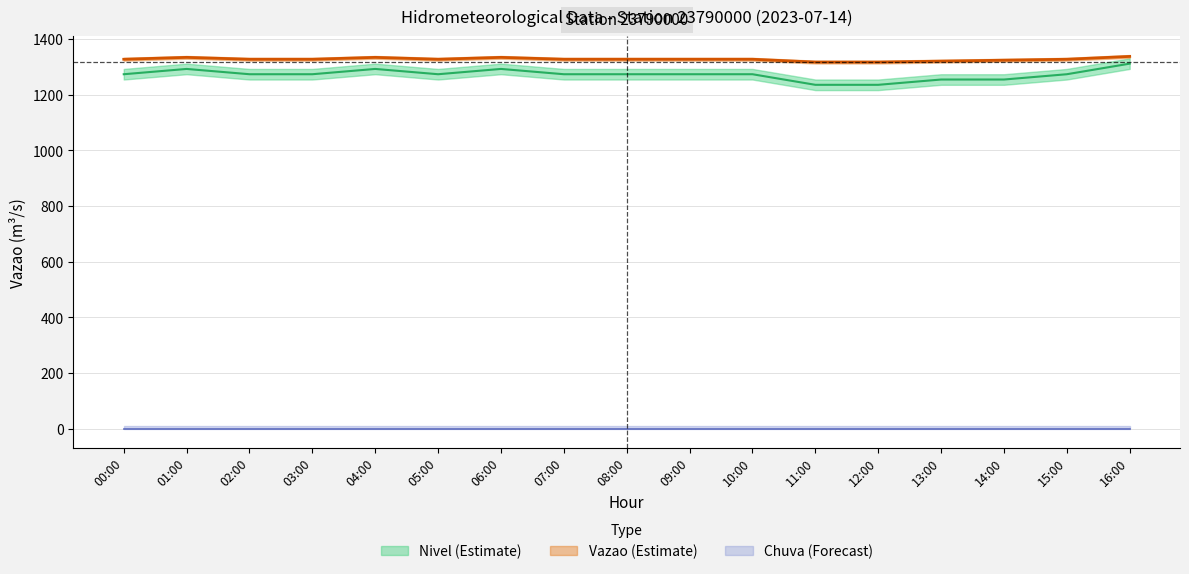

What is the sum of all Nivel values?

21622.0